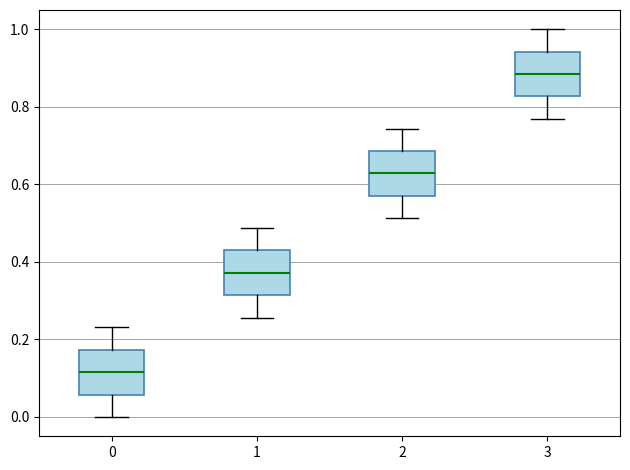

Where is the upper edge of the box at x = 2 on the y-axis? The values are not printed on the chart, so give them approximately, as read against the axis.

0.68